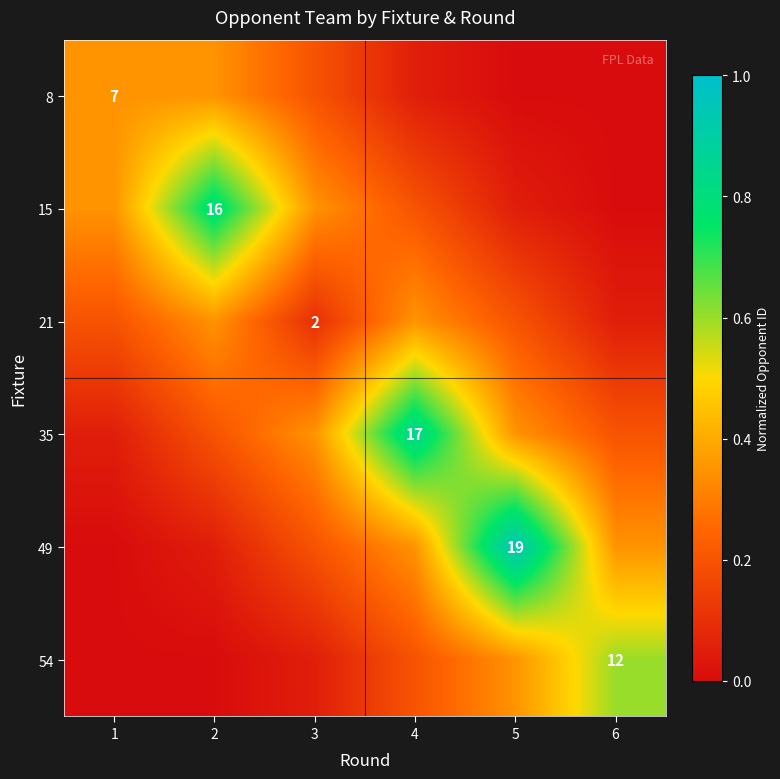

Is the value of 49 at 3 greater than the value of 21 at 2?

No